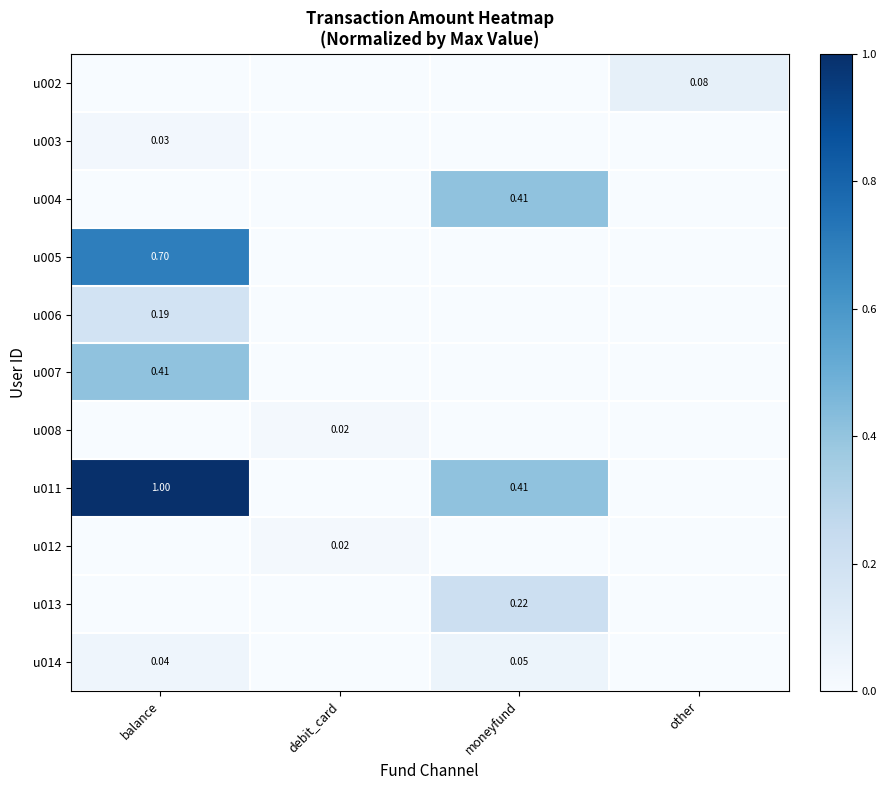

Is it true that u003 equals 0.0 at other?

True